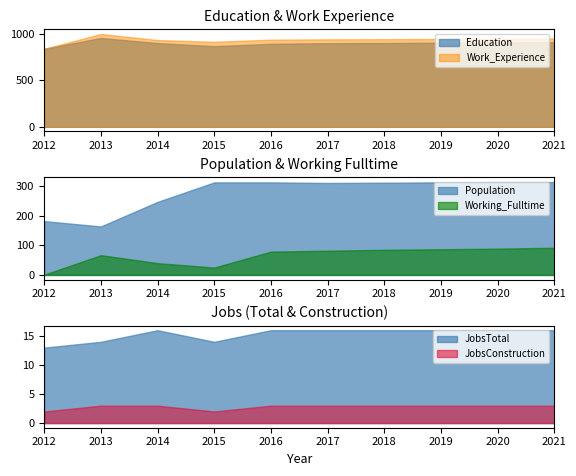

Between 2013 and 2015, which series saw the biggest shift?

Population